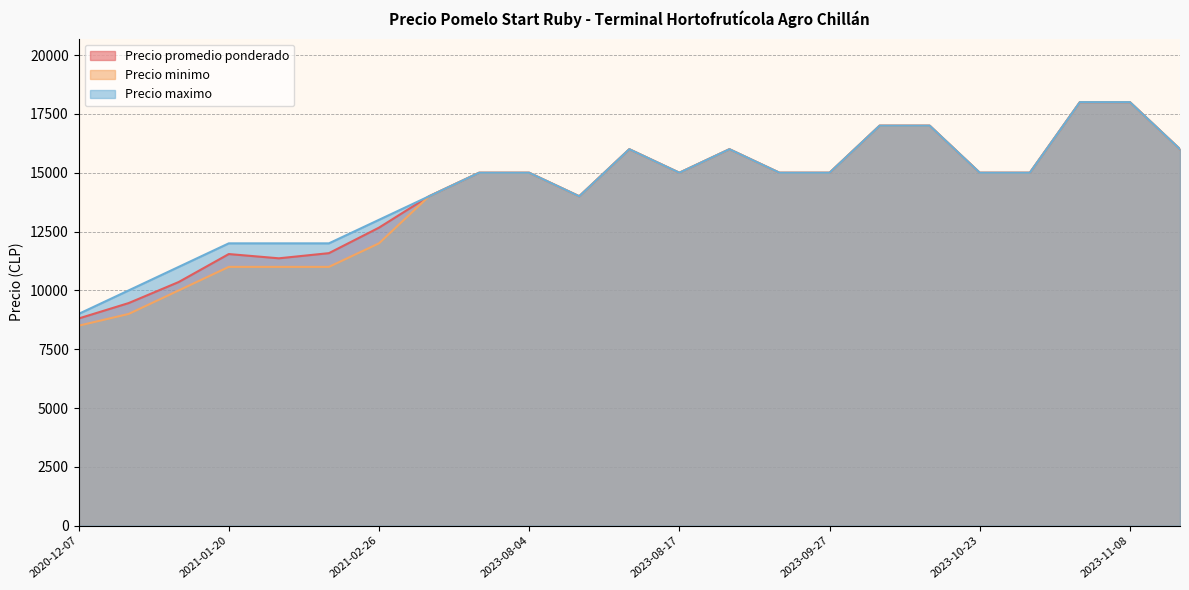

Read the Precio minimo value at 2023-08-14, to the nearest 100.

16000